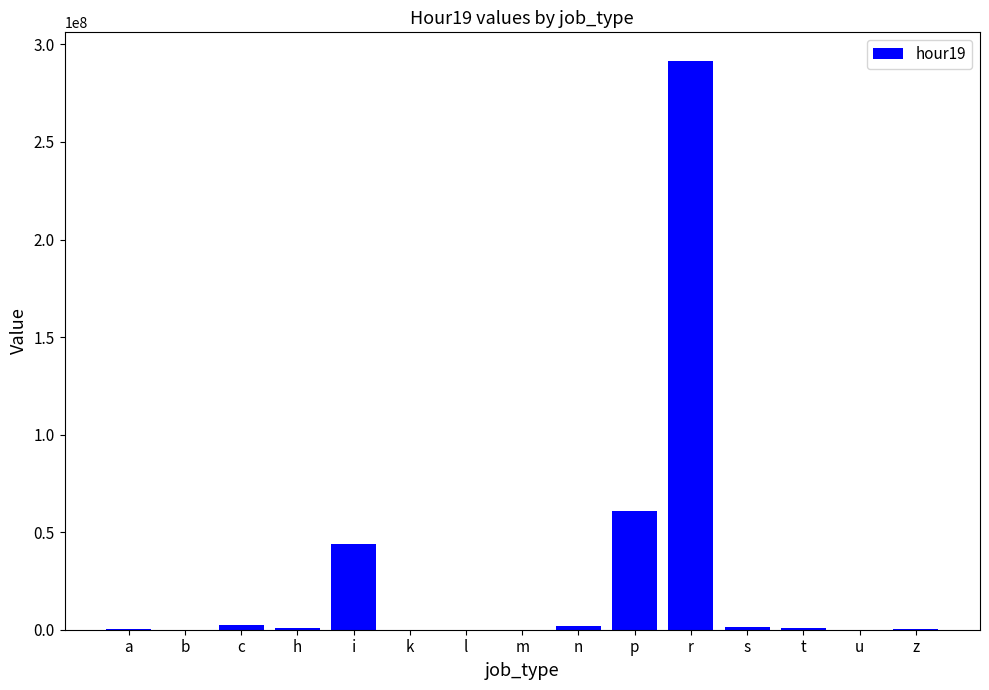

The value at a is 370359. True or false?

True